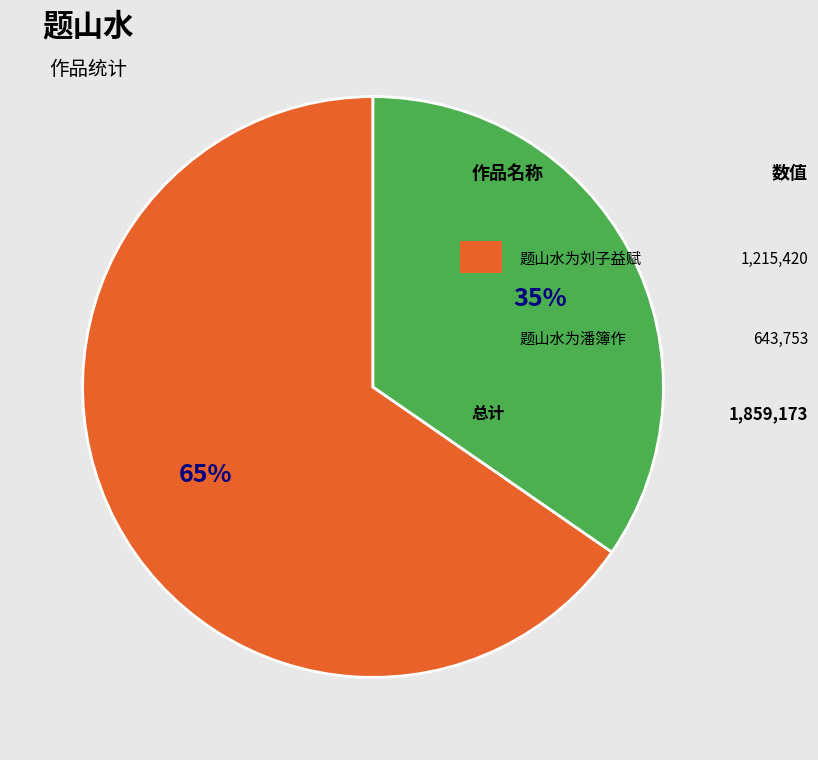

Is there a majority slice in this chart?

Yes